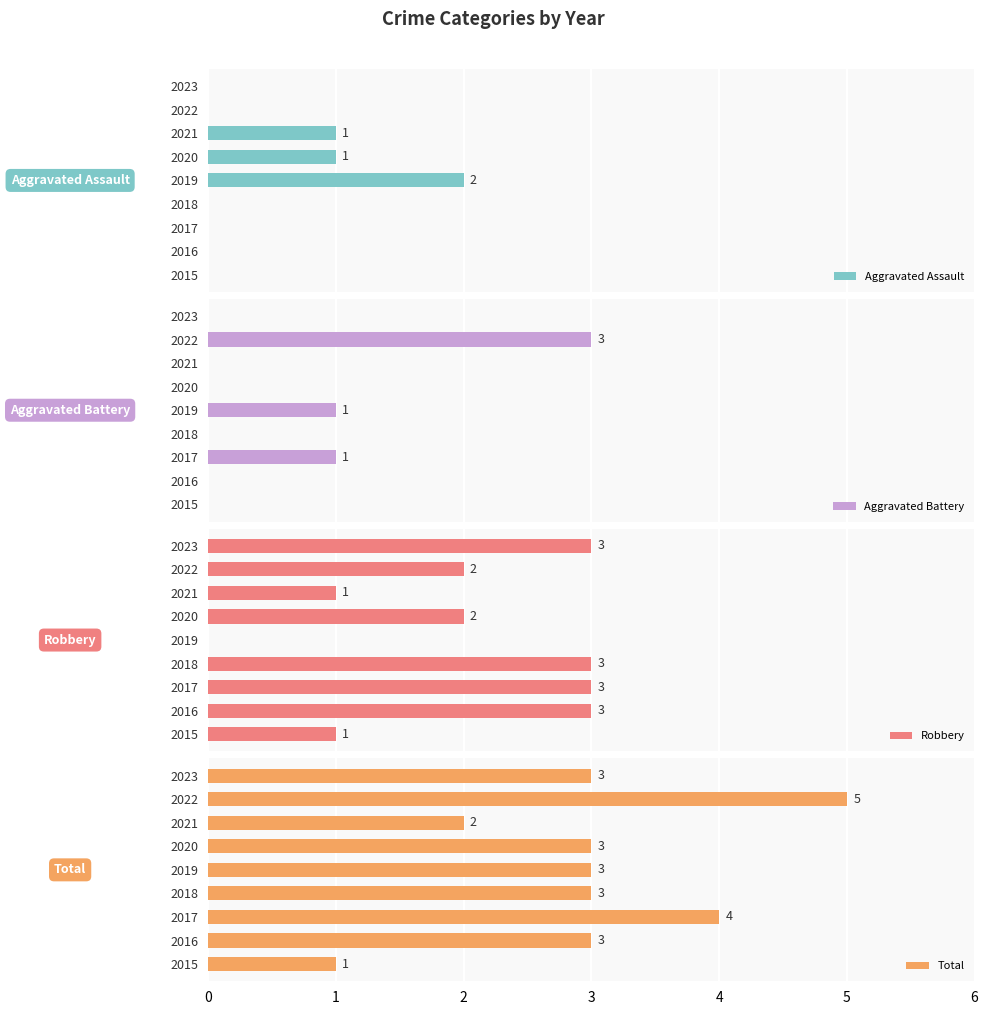

What is the maximum value for Aggravated Assault?

2